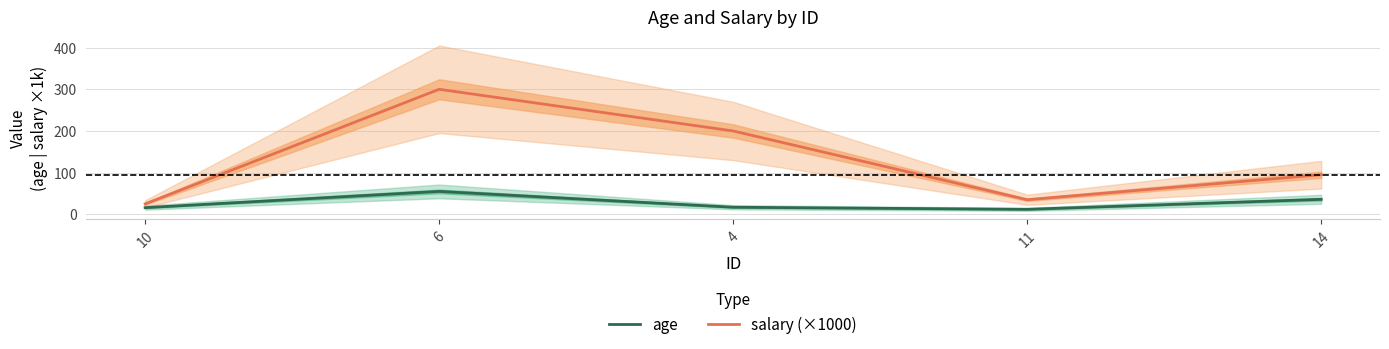

What is the highest value of the salary (×1000) series?

300